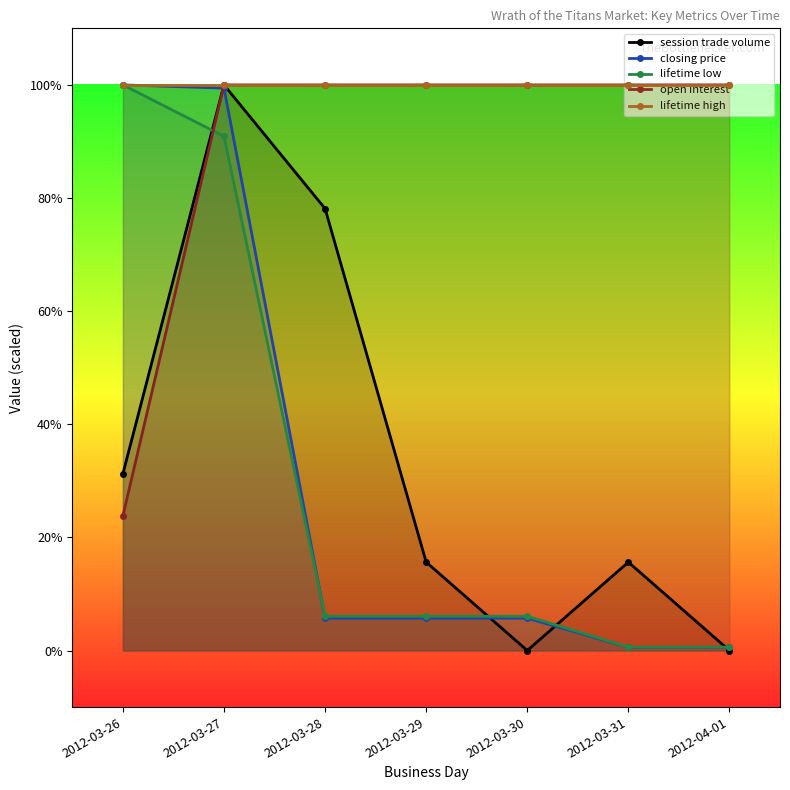

At which label does session trade volume reach its minimum?

2012-03-30